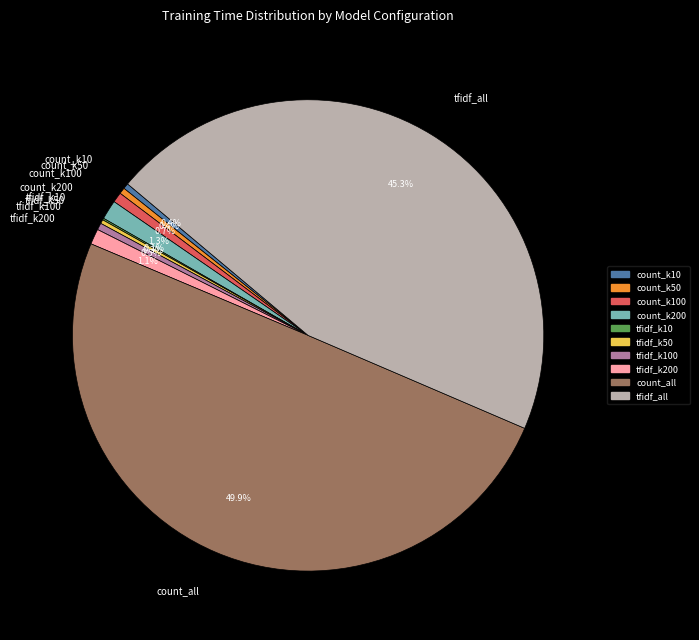

What percentage is the count_k200 slice, to the nearest percent?

1%